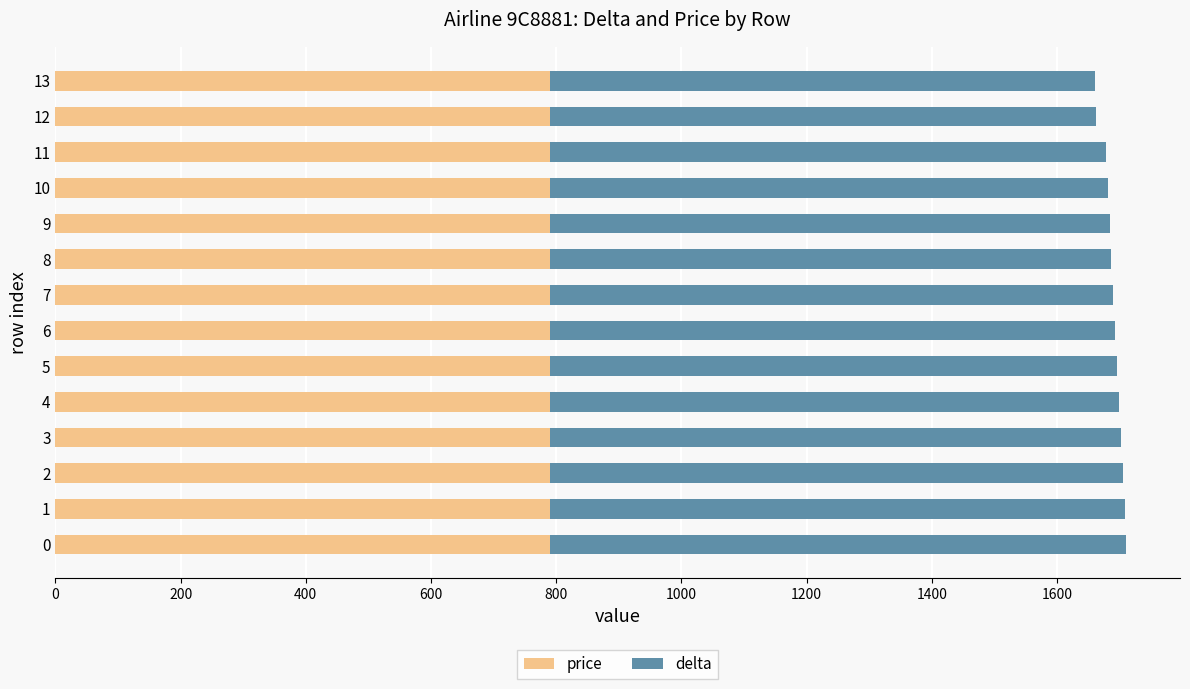

The value of price at 10 is 1297. True or false?

False